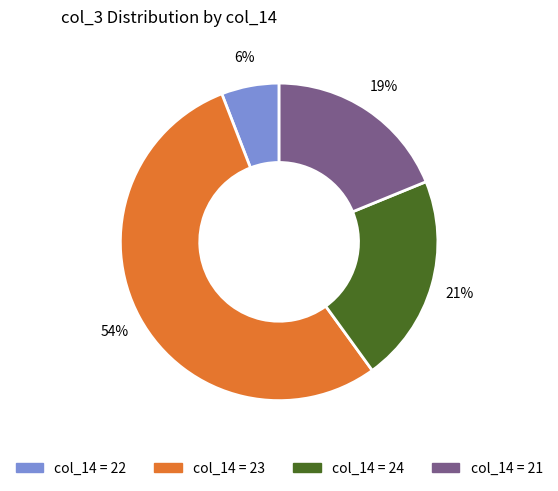

To the nearest percent, what is the difference between the largest and smallest slice percentages?

48%